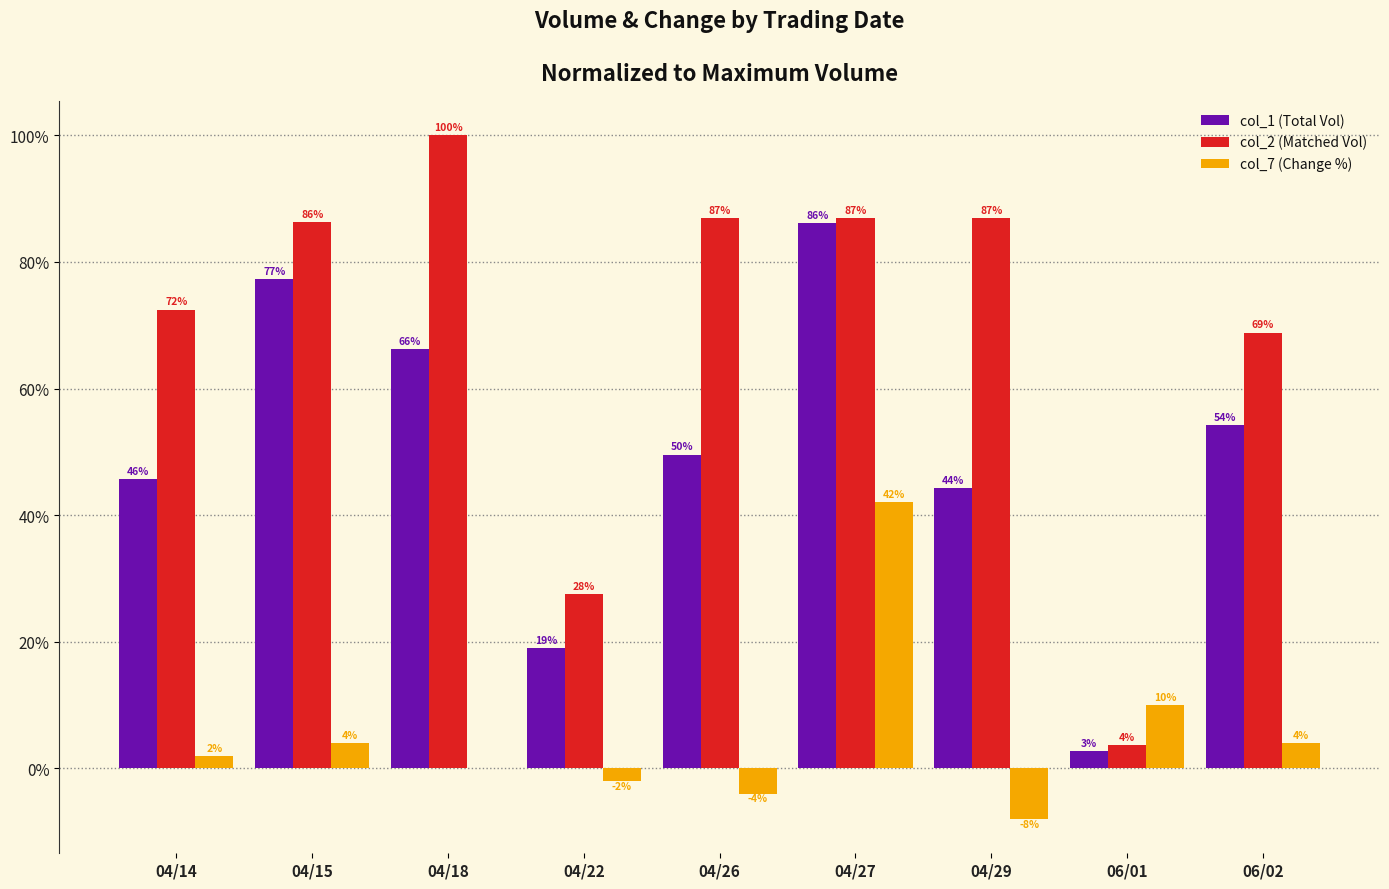

The value of col_1 (Total Vol) at 06/01 is 2.8. True or false?

True